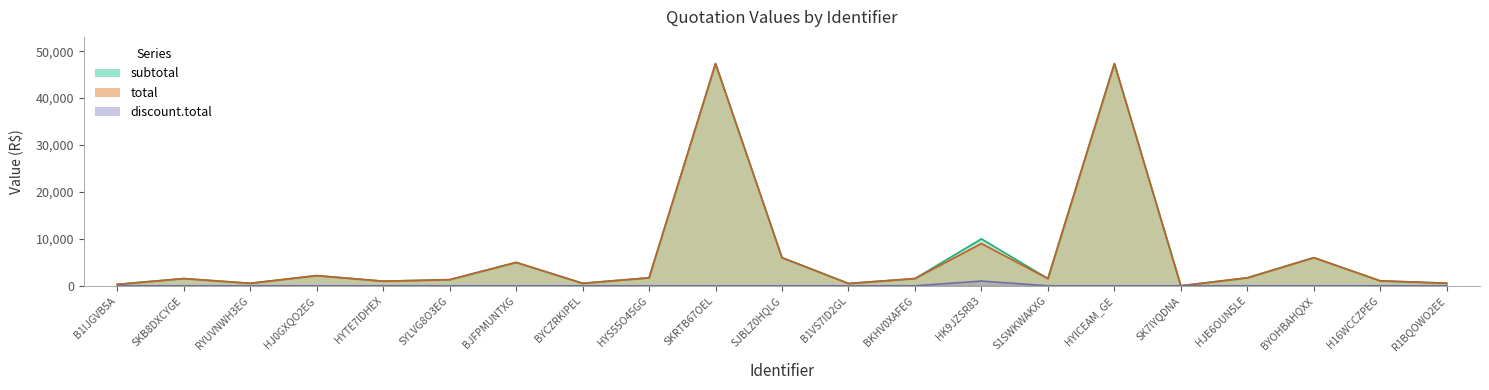

Does the chart display data point markers on the line(s)?

No